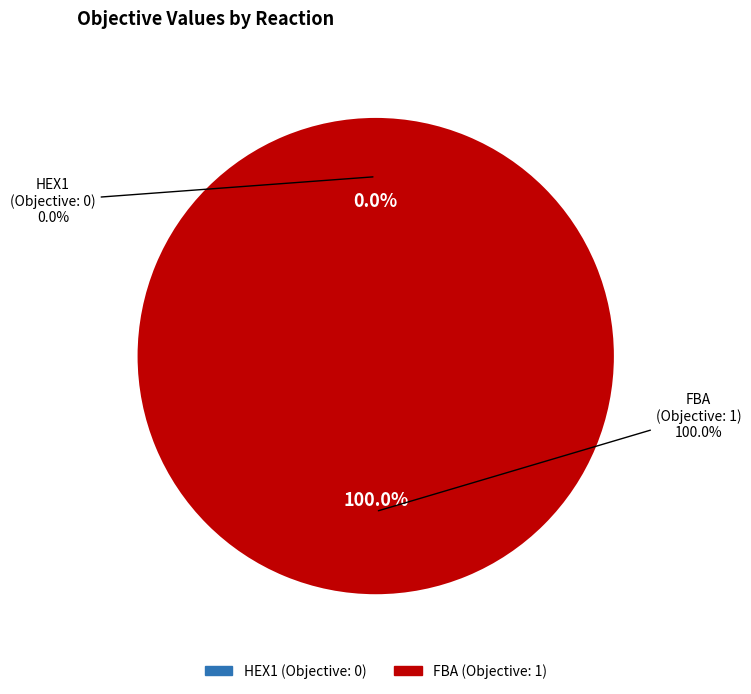

What is the change in value from HEX1 to FBA?

+1